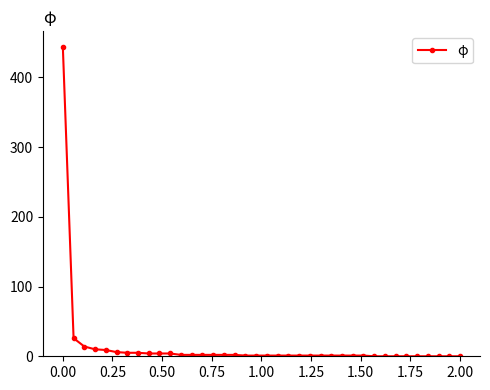

What is the maximum value shown in the chart?

444